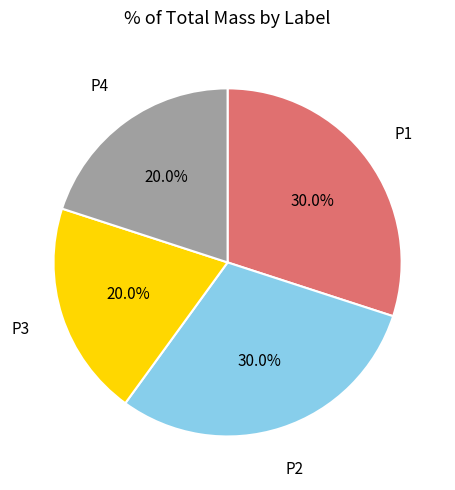

To the nearest percent, what is the combined percentage of P3 and P4?

40%